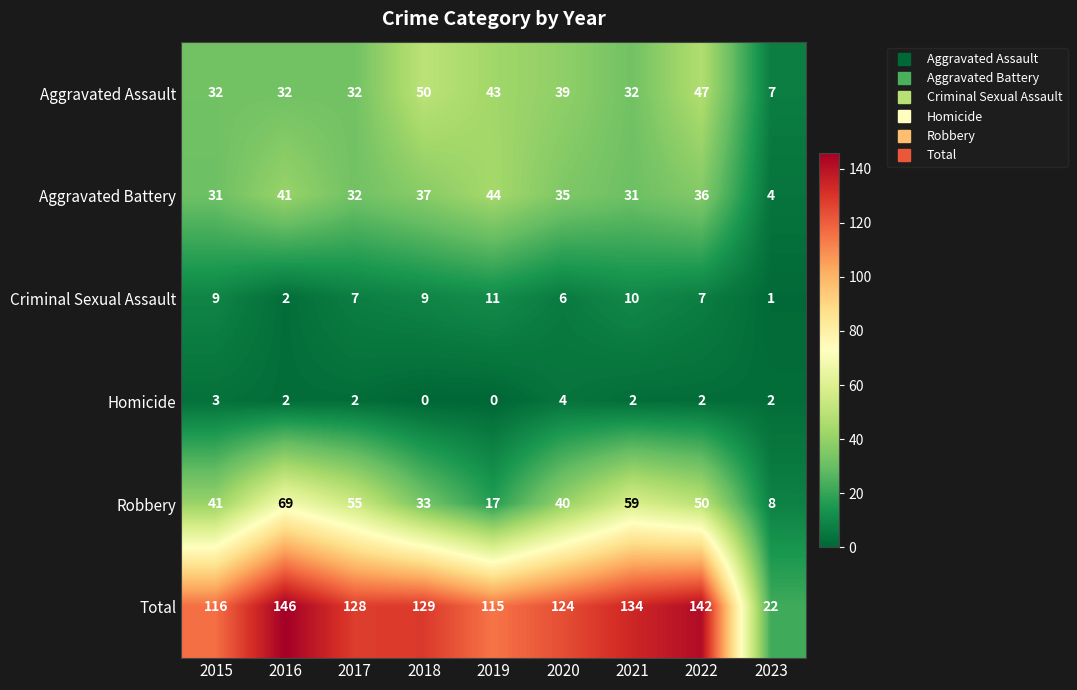

Between 2019 and 2020, which series saw the biggest shift?

Robbery